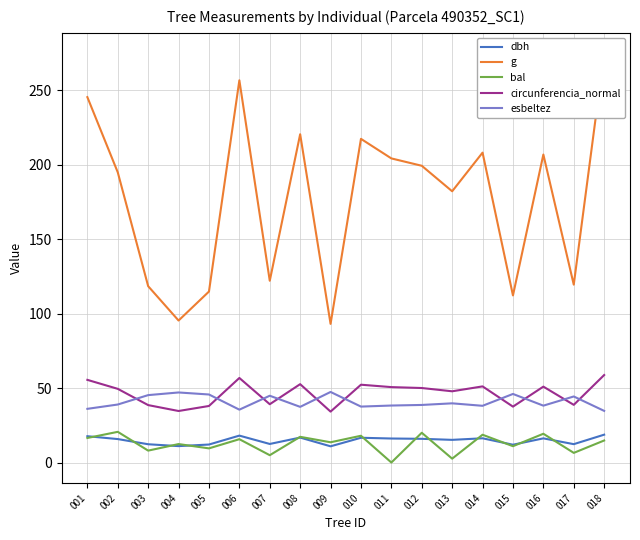

At which label does circunferencia_normal first exceed 50?

001